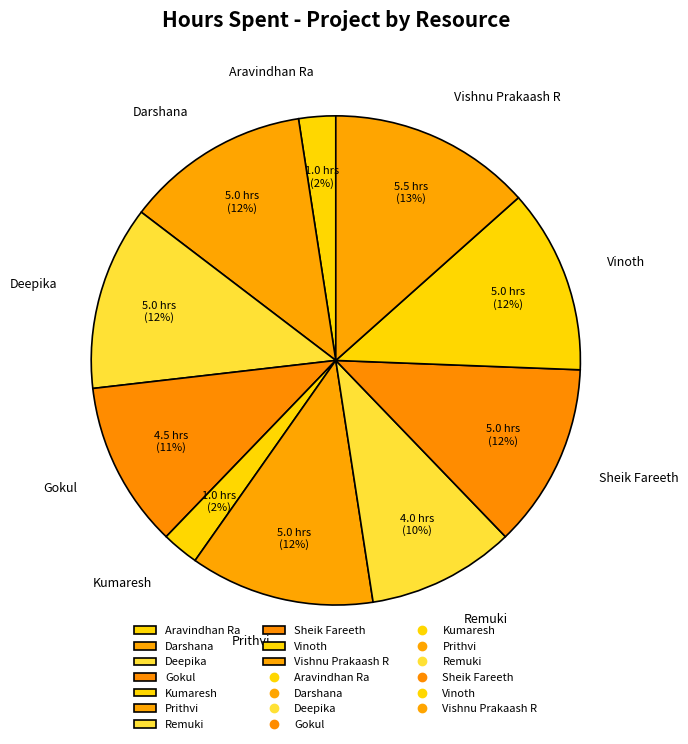

To the nearest percent, what portion does Sheik Fareeth represent?

12%